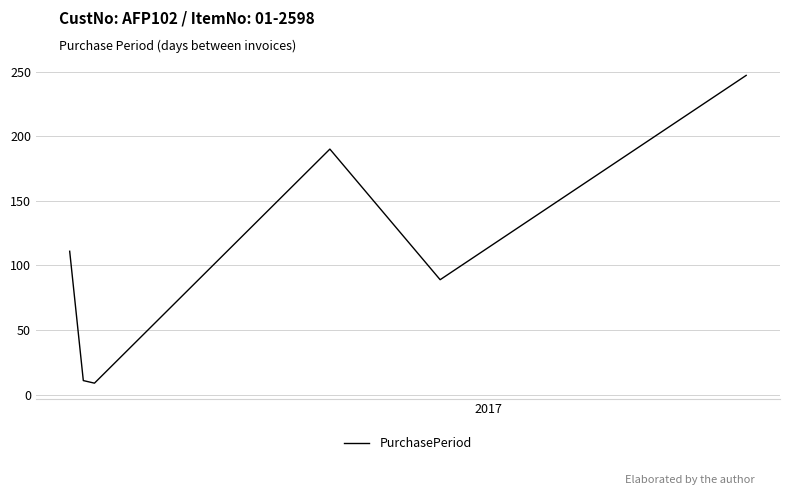

True or false: the data has more than 1 interior local peaks.

False